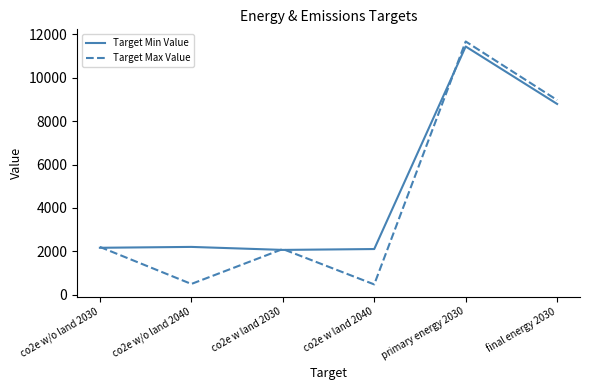

Which category has the highest value across all series?

primary energy 2030